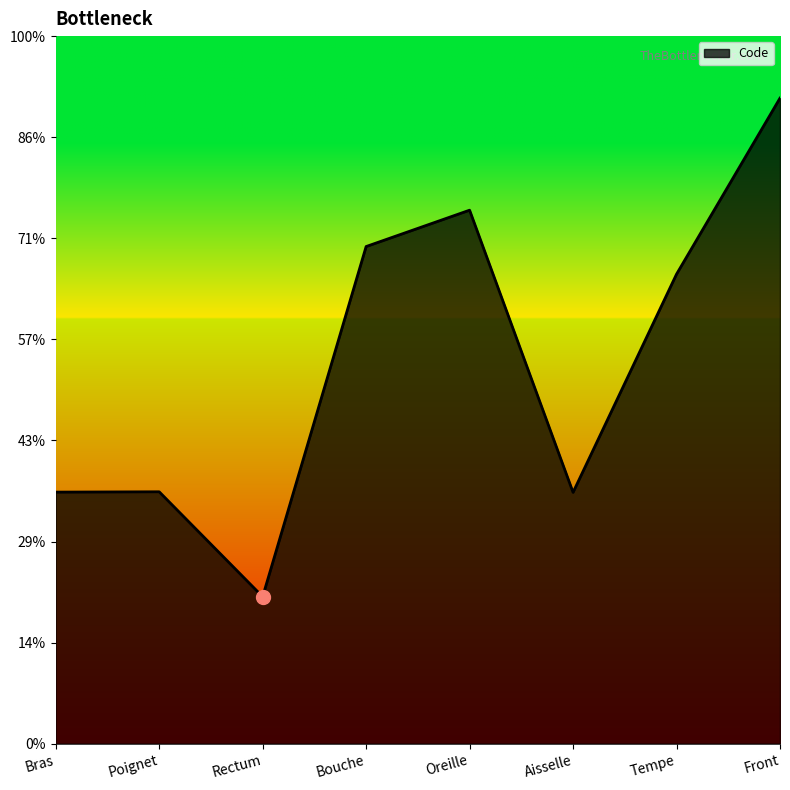

Which category has the lowest value across all series?

Rectum